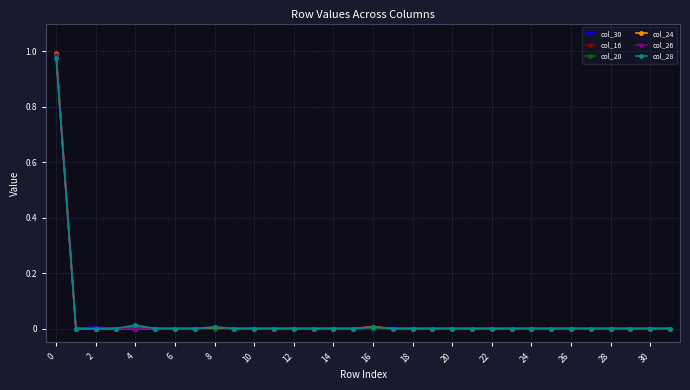

Which series has the widest spread of values?

col_16